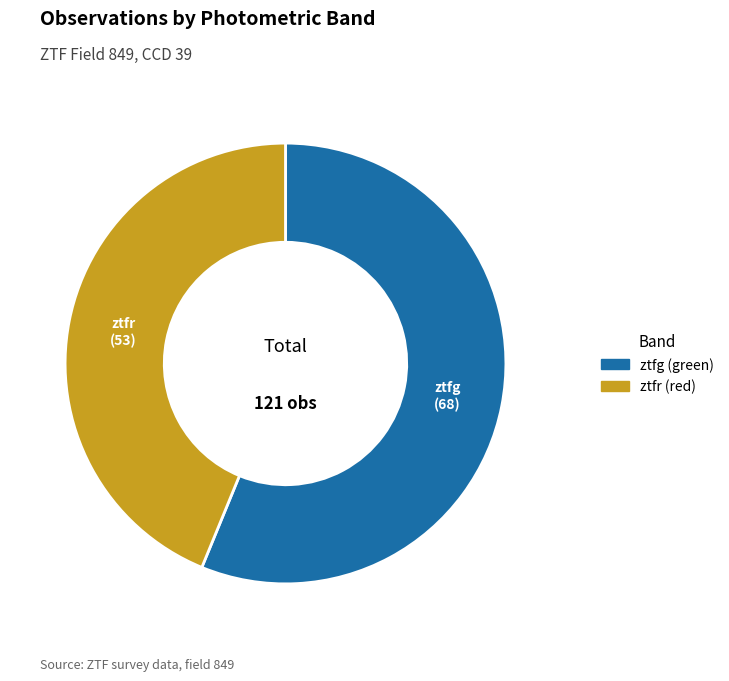

Approximately how many times larger is the value at ztfg compared to ztfr?

1.3